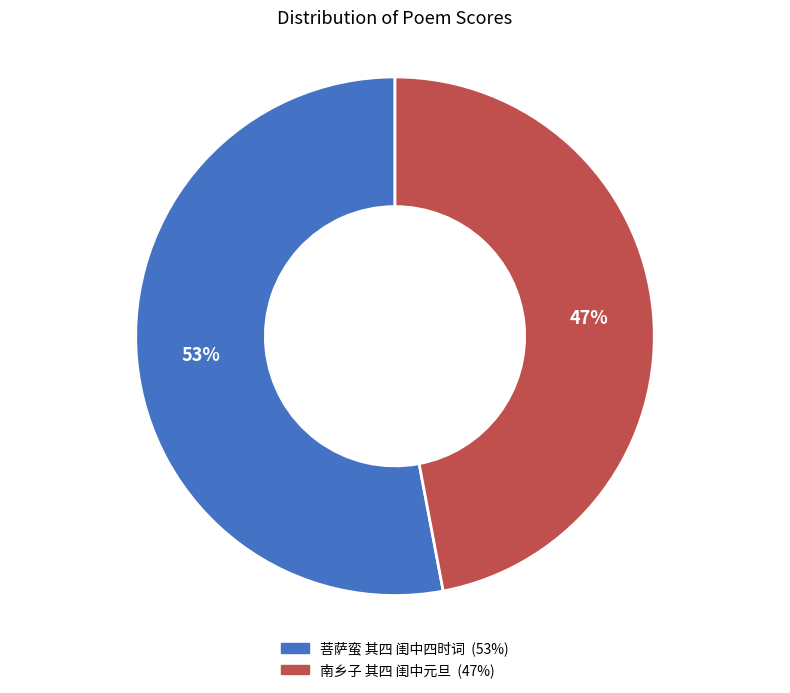

Is it true that 菩萨蛮 其四 闺中四时词 is 60% of the pie?

False